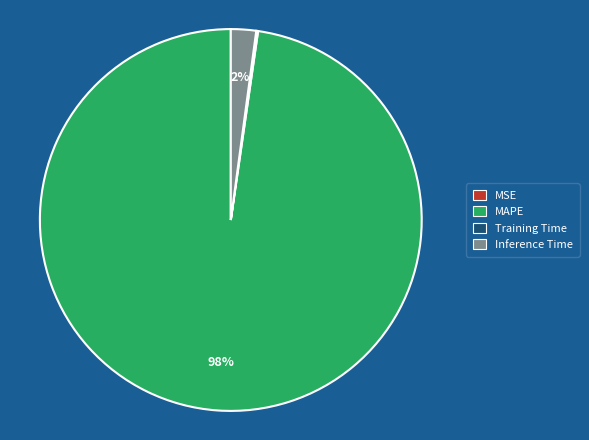

What is the majority slice?

MAPE